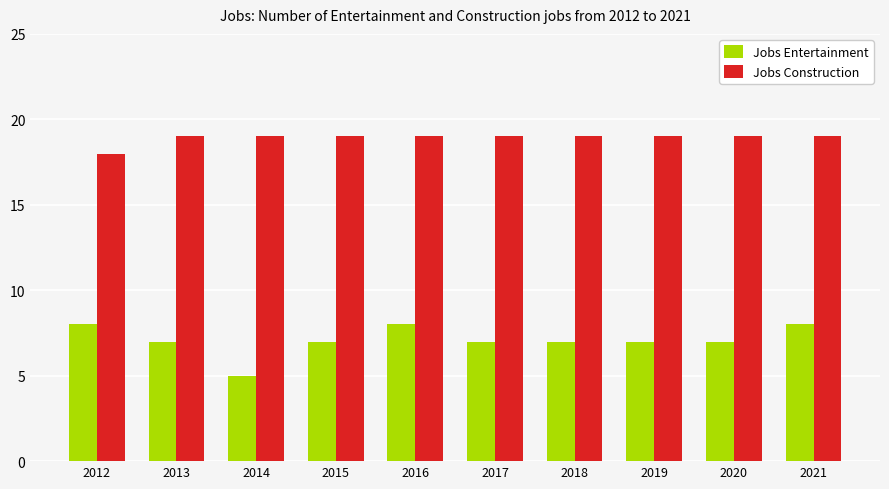

What is the average value of the Jobs Entertainment series?

7